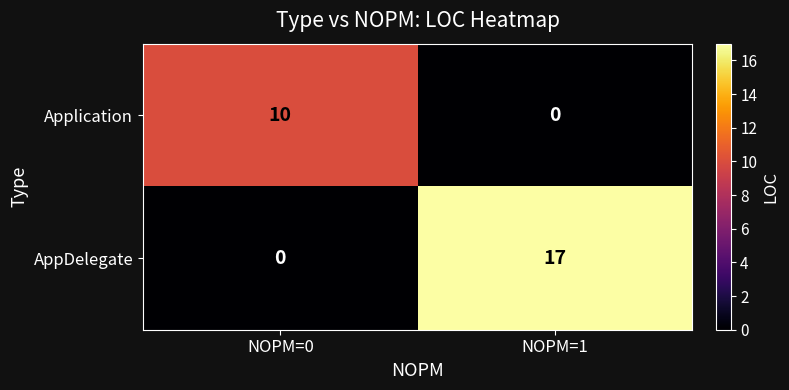

Which label corresponds to the largest value in the chart?

NOPM=1